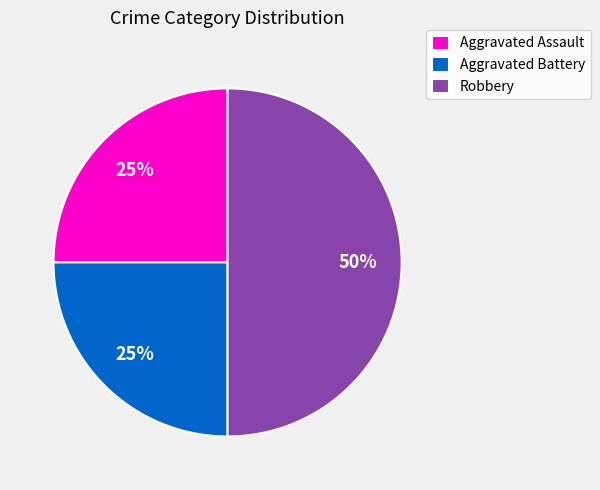

How many segments does this pie chart have?

3